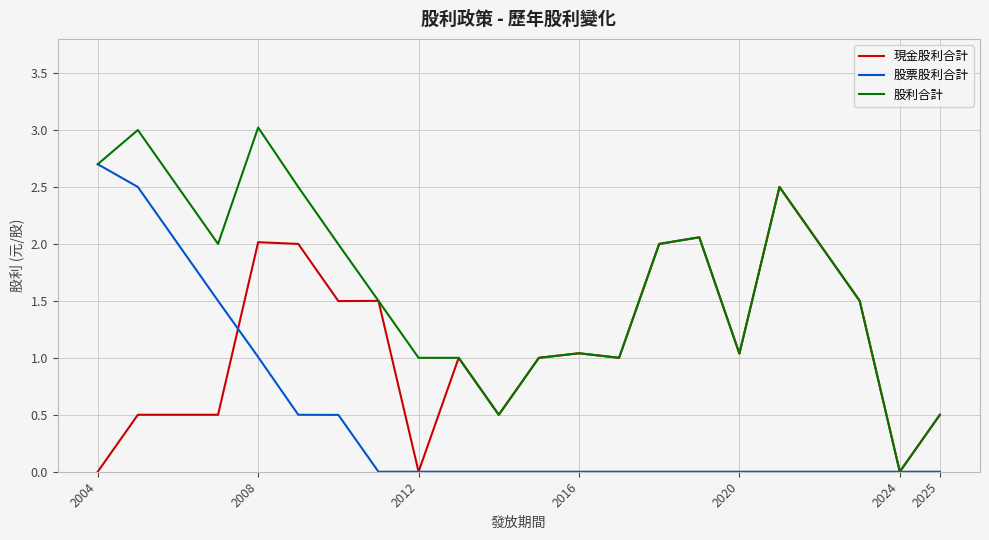

List the series in order of their overall mean, highest first.

股利合計, 現金股利合計, 股票股利合計